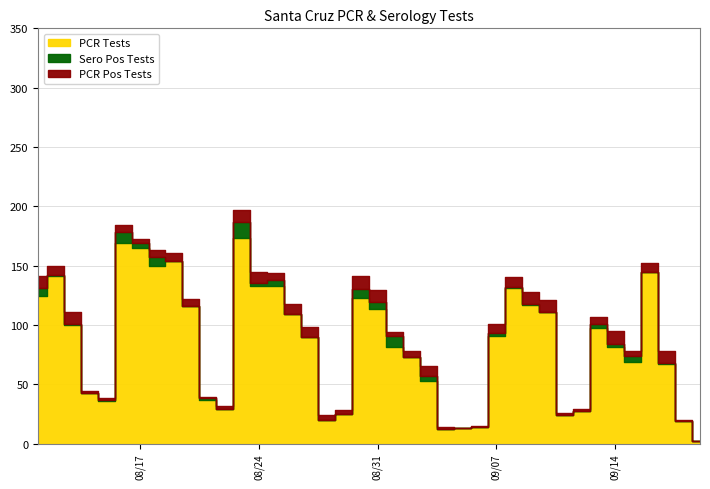

What is the average value of the pcr_tests series?

85